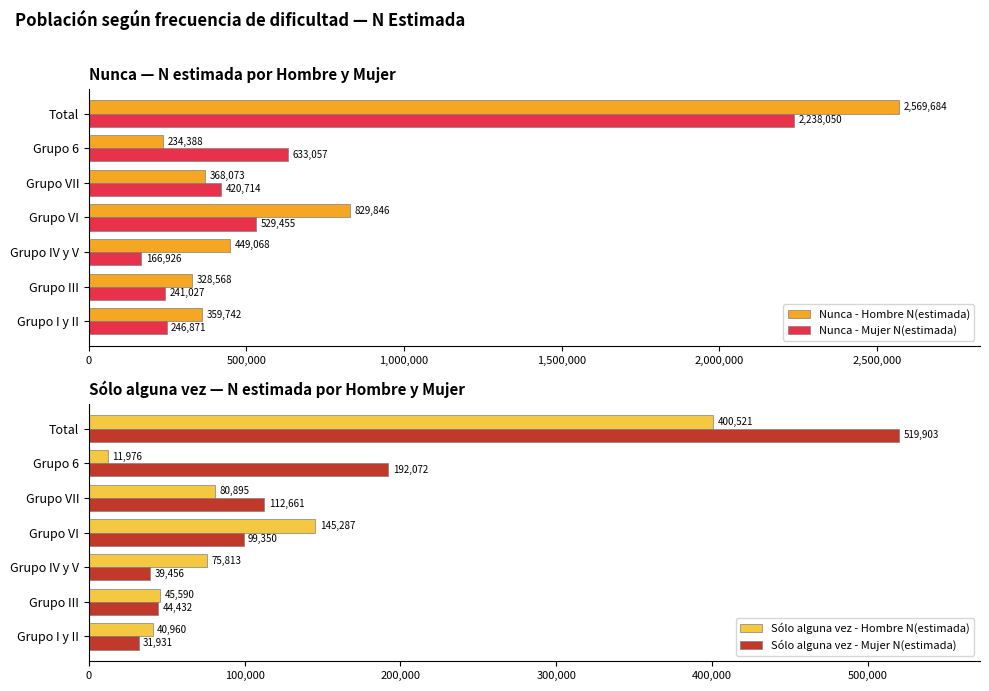

How many bars are there in total?

28